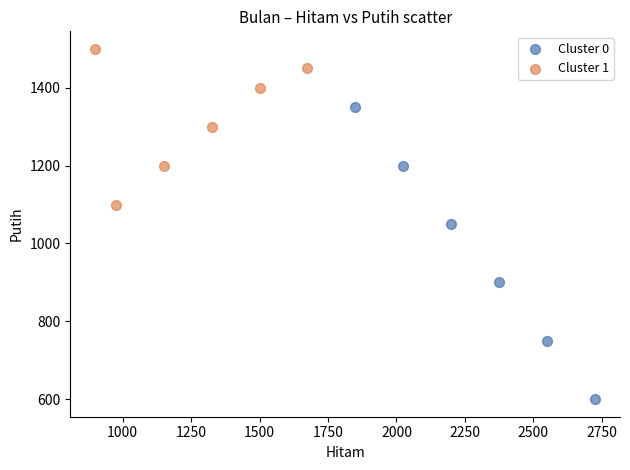

Which series contains the highest Y value?

Cluster 1